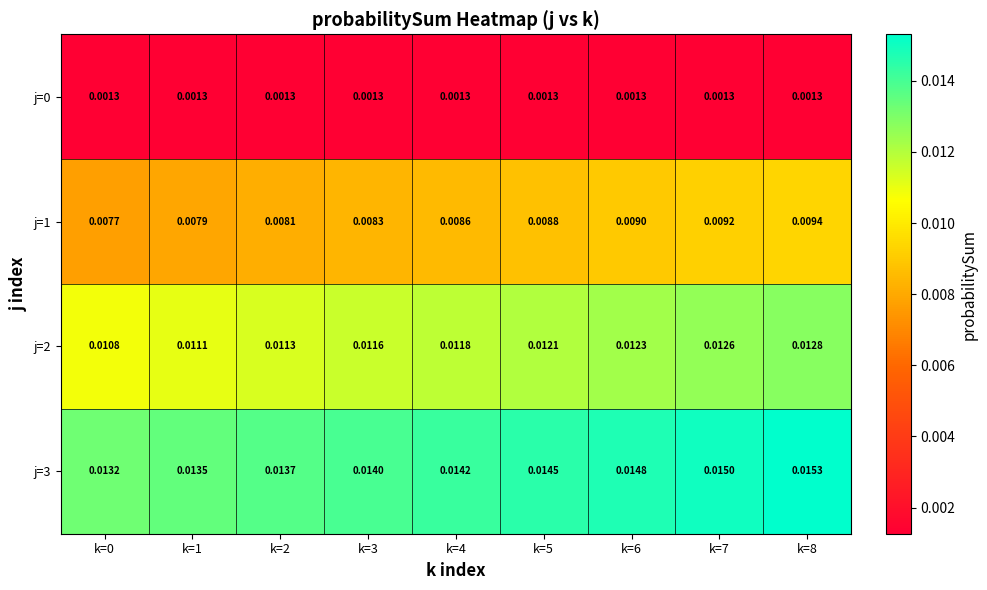

At which category is the sum across all series the highest?

k=8